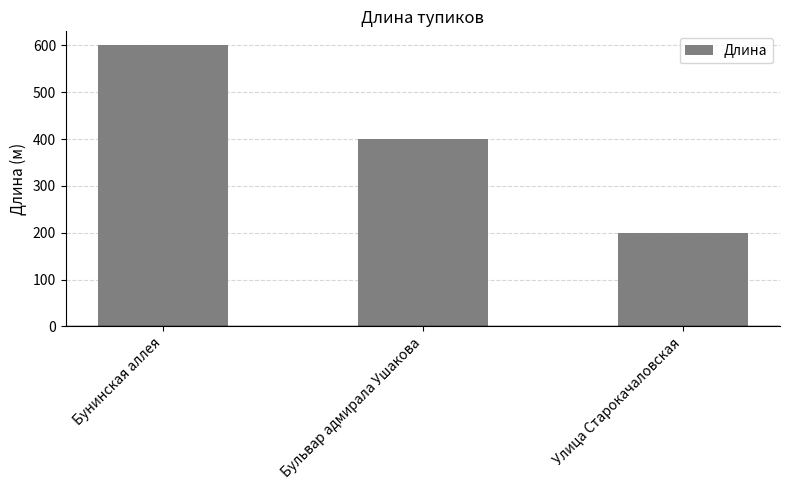

List the labels in order of value, smallest first.

Улица Старокачаловская, Бульвар адмирала Ушакова, Бунинская аллея